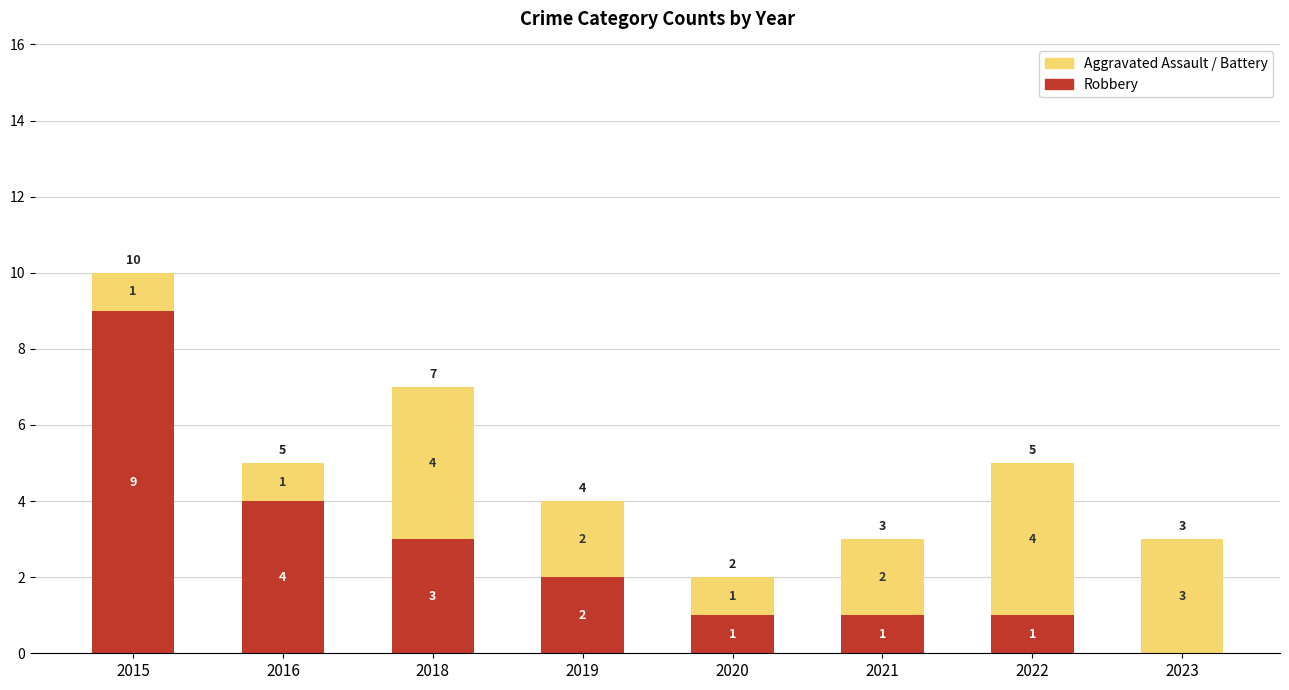

The value of Robbery at 2019 is 2. True or false?

True